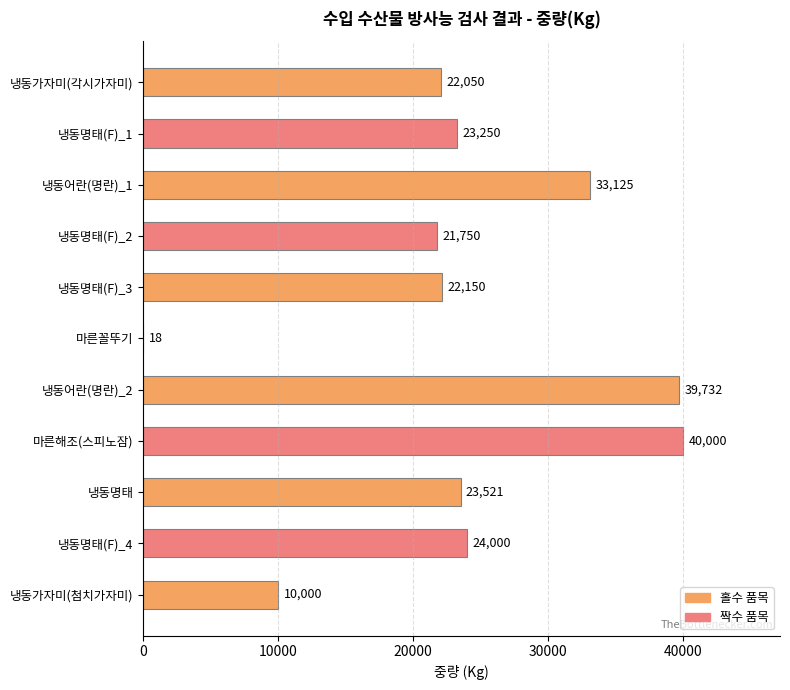

Which label corresponds to the largest value in the chart?

마른해조(스피노잠)